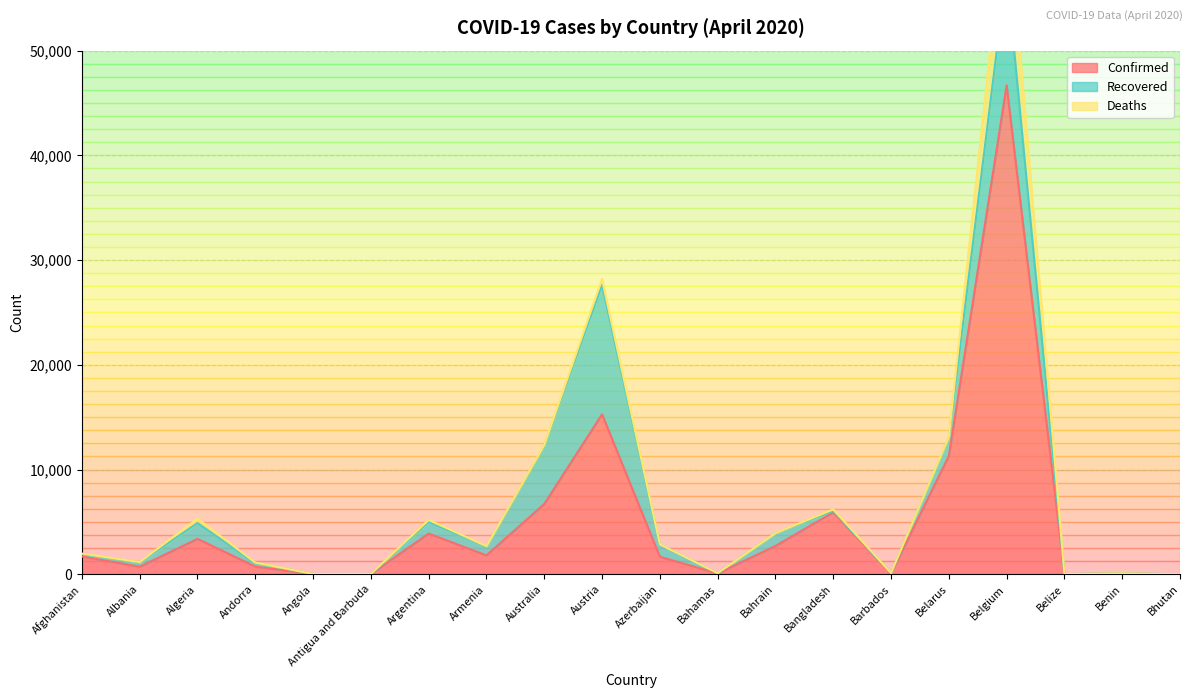

After their last crossing, which series has the higher values: Recovered or Deaths?

Recovered